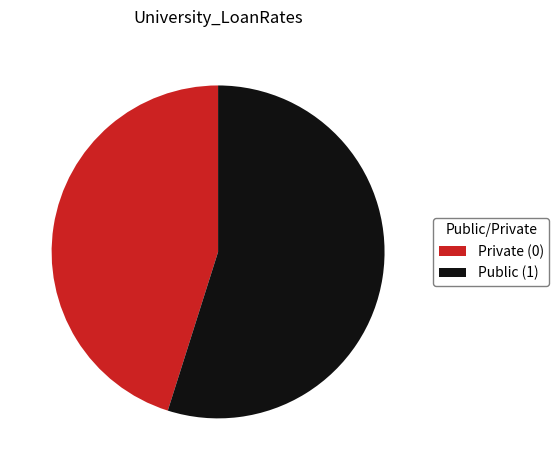

What is the largest slice in the pie chart?

Public (1)